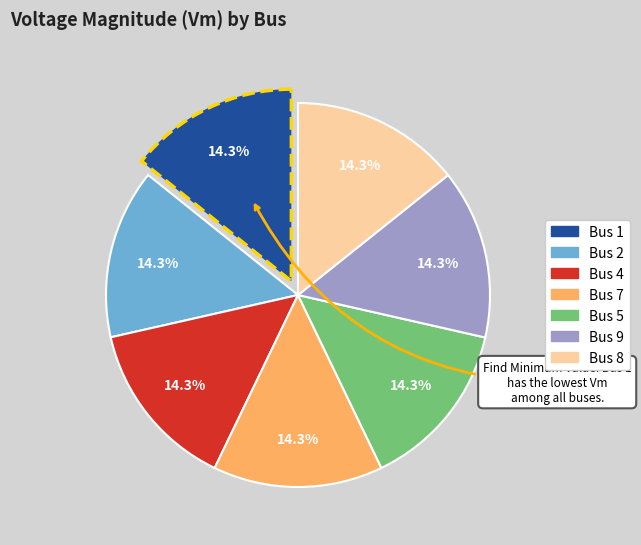

How much of the chart is everything except Bus 7?

85.7%